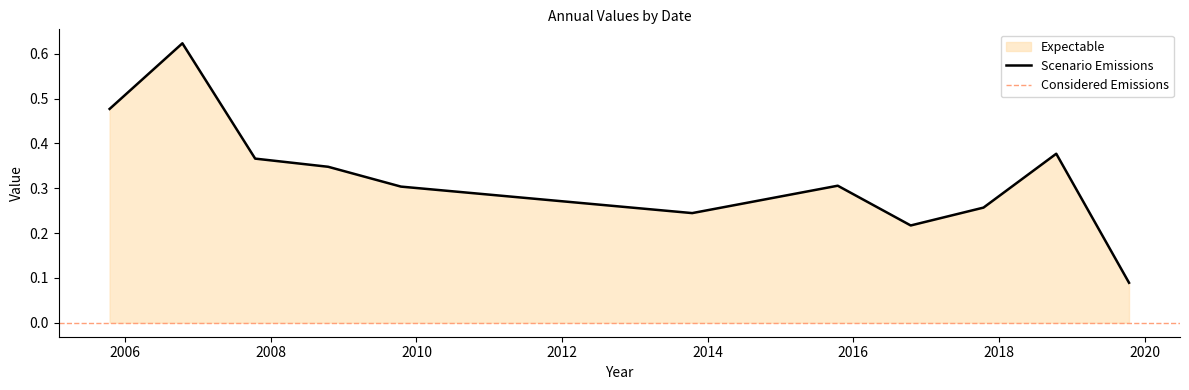

At which label is the value closest to 0?

2019-10-15